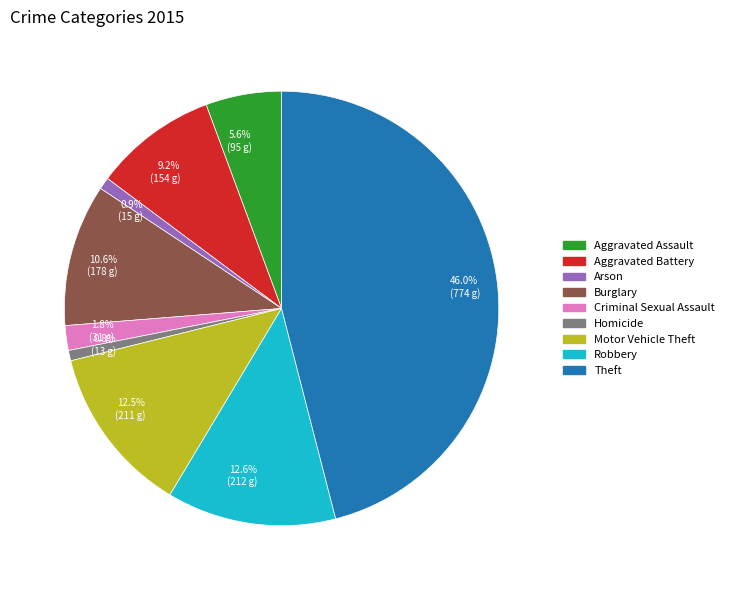

What is the largest slice in the pie chart?

Theft